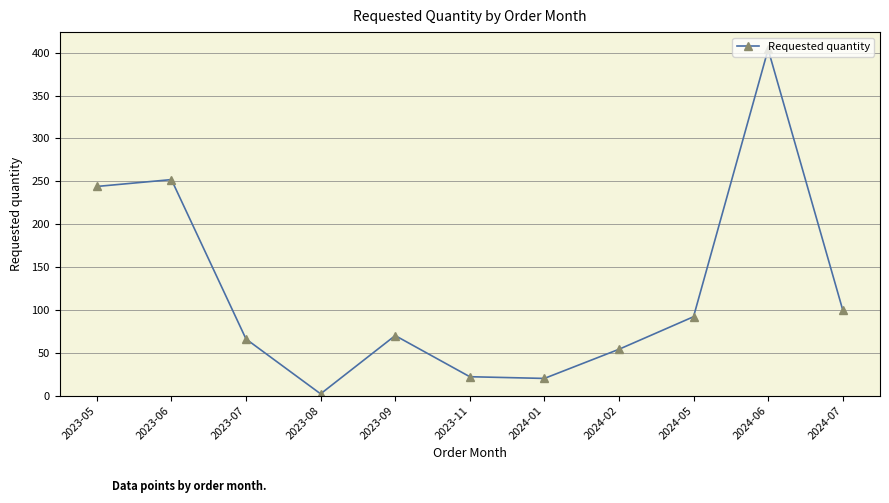

Where is the first local maximum?

2023-06